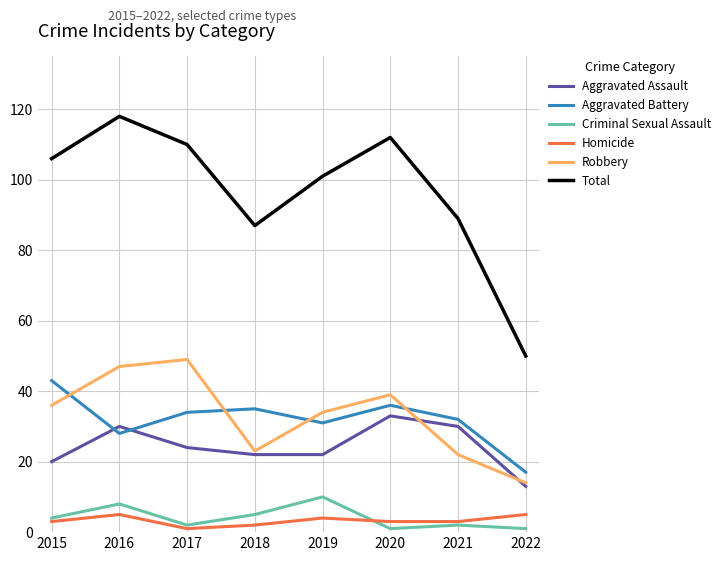

True or false: Aggravated Battery has a value of 43 at 2015.

True